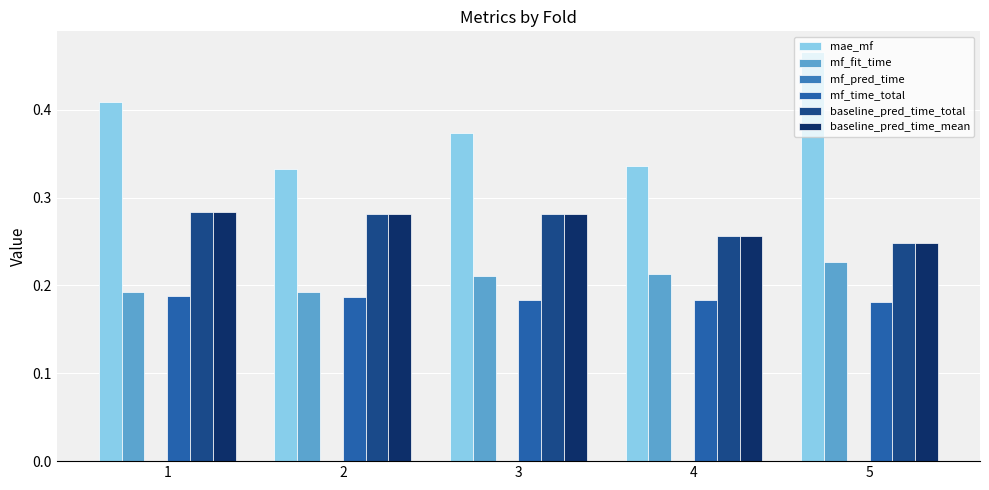

At which category does the chart reach its minimum across all series?

5